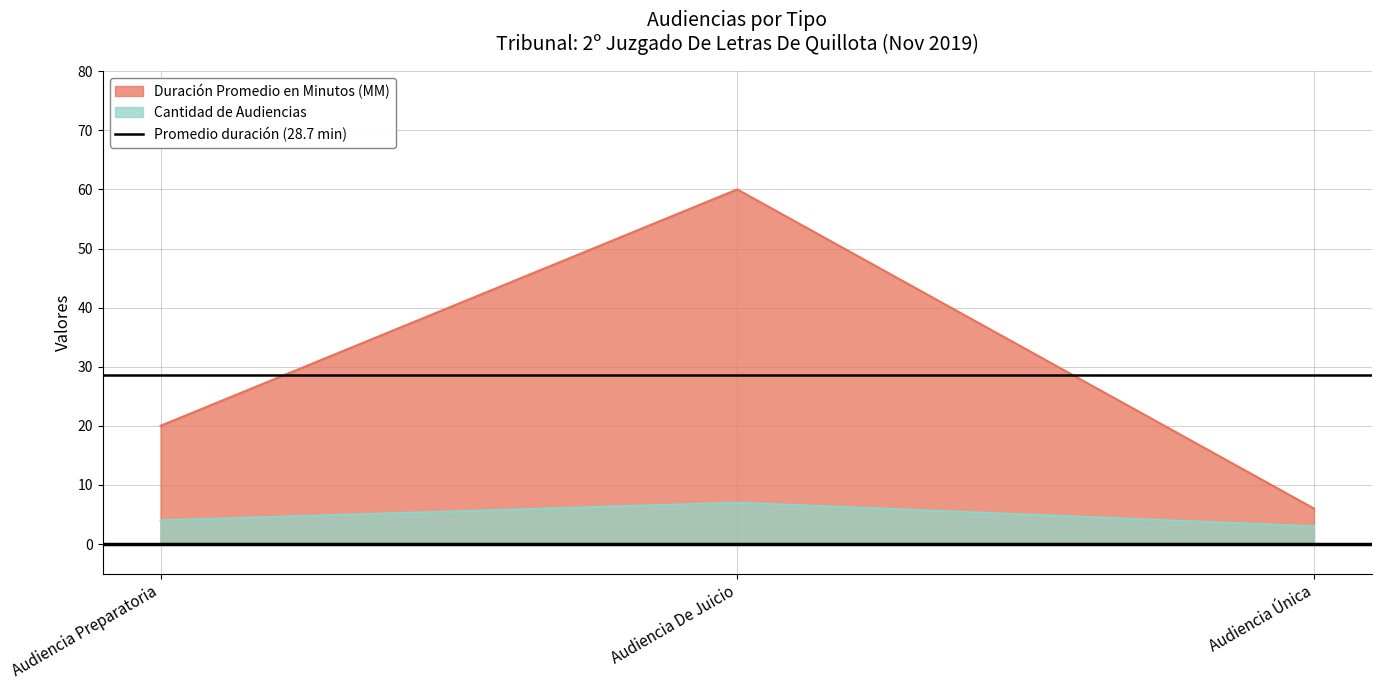

The value of Cantidad de Audiencias at Audiencia De Juicio is 7. True or false?

True